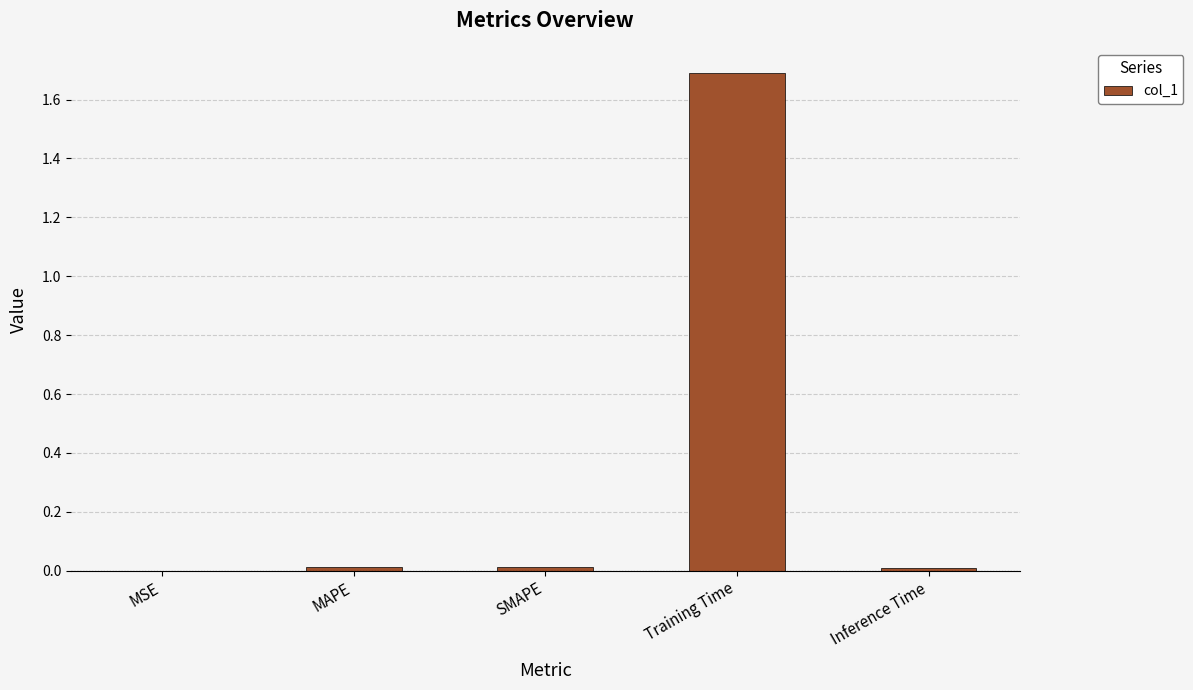

What is the sum of all values?

1.7